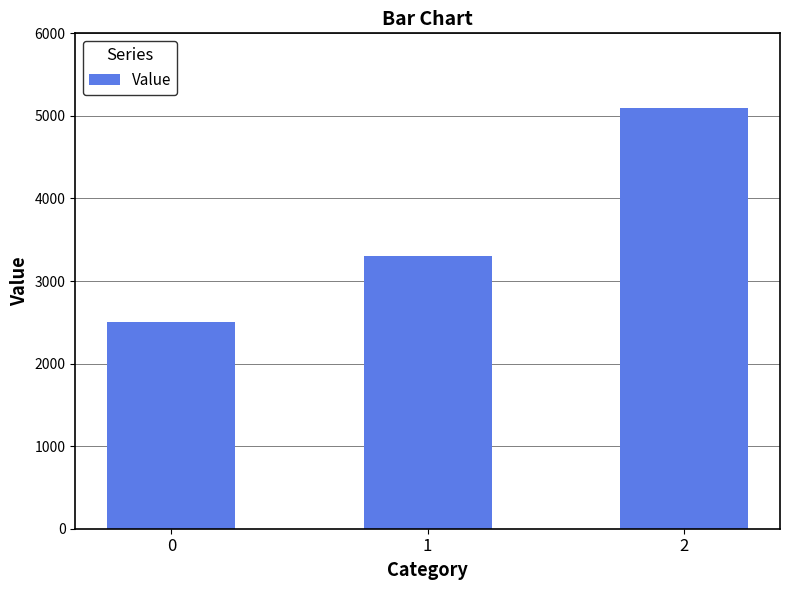

Count the number of categories in the chart.

3